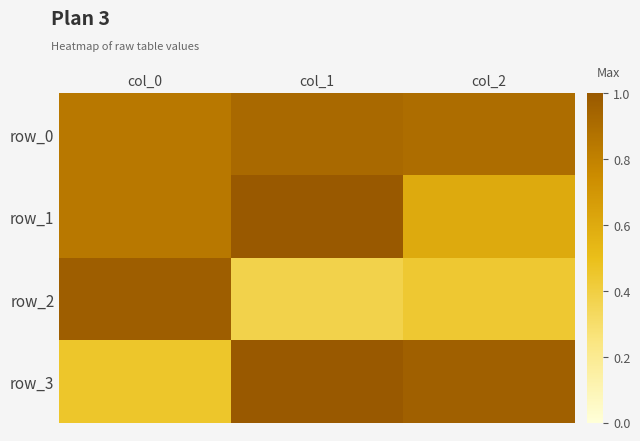

Reading left to right, list all the values displayed in this chart.

row_0: 0.8	0.9	0.9
row_1: 0.8	1.0	0.6
row_2: 1.0	0.4	0.4
row_3: 0.5	1.0	1.0